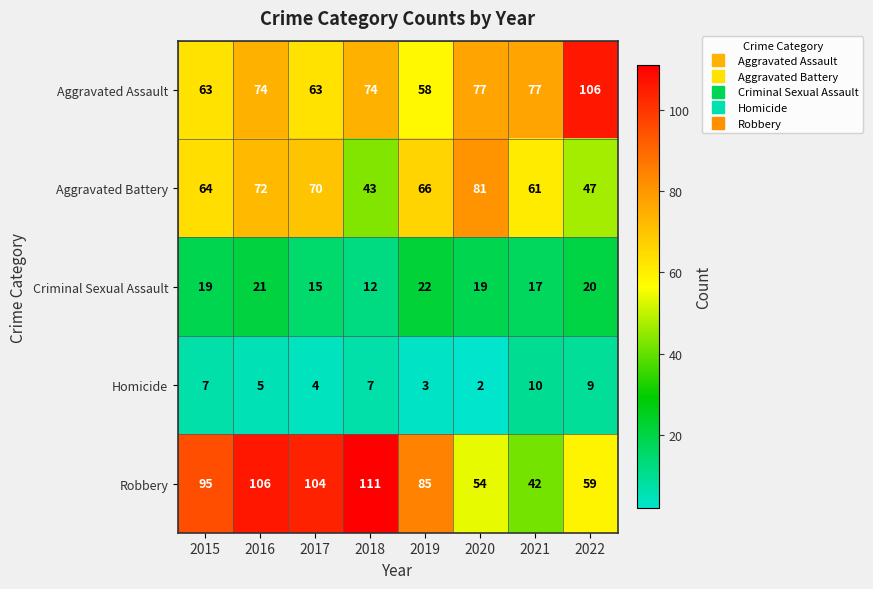

True or false: Aggravated Assault has a value of 118 at 2016.

False